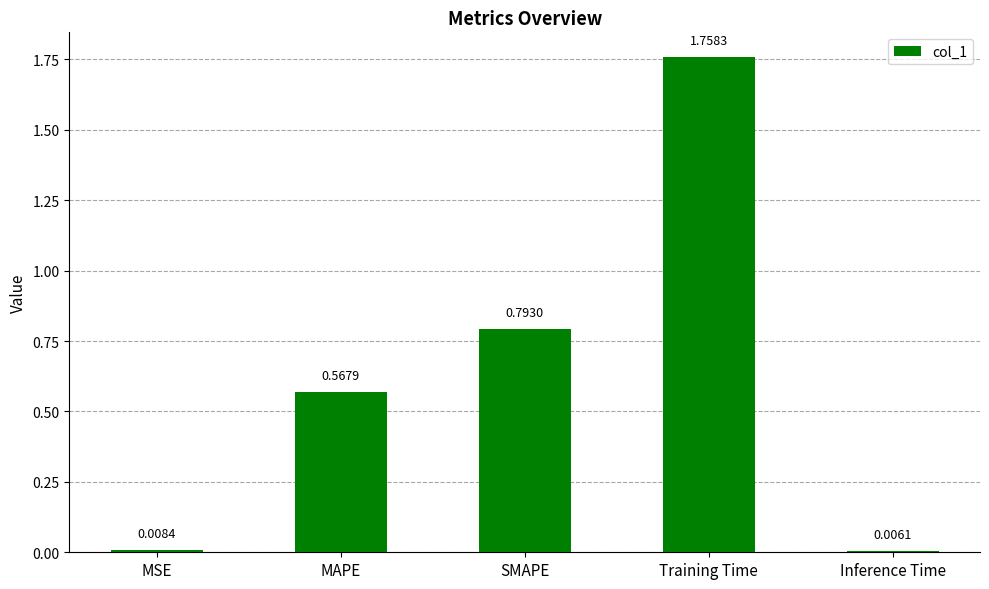

What is the difference between the maximum and second lowest values?

1.7